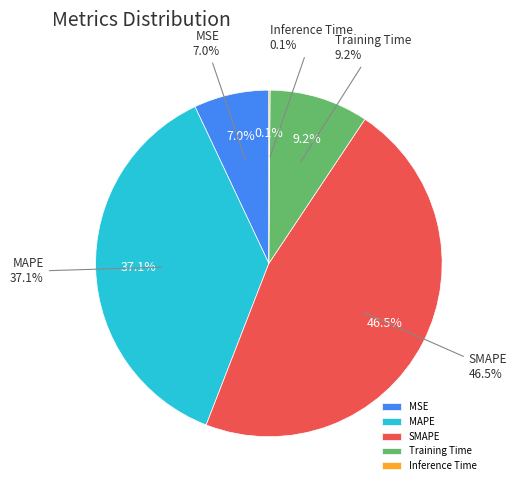

Is there any slice that represents more than half of the pie?

No